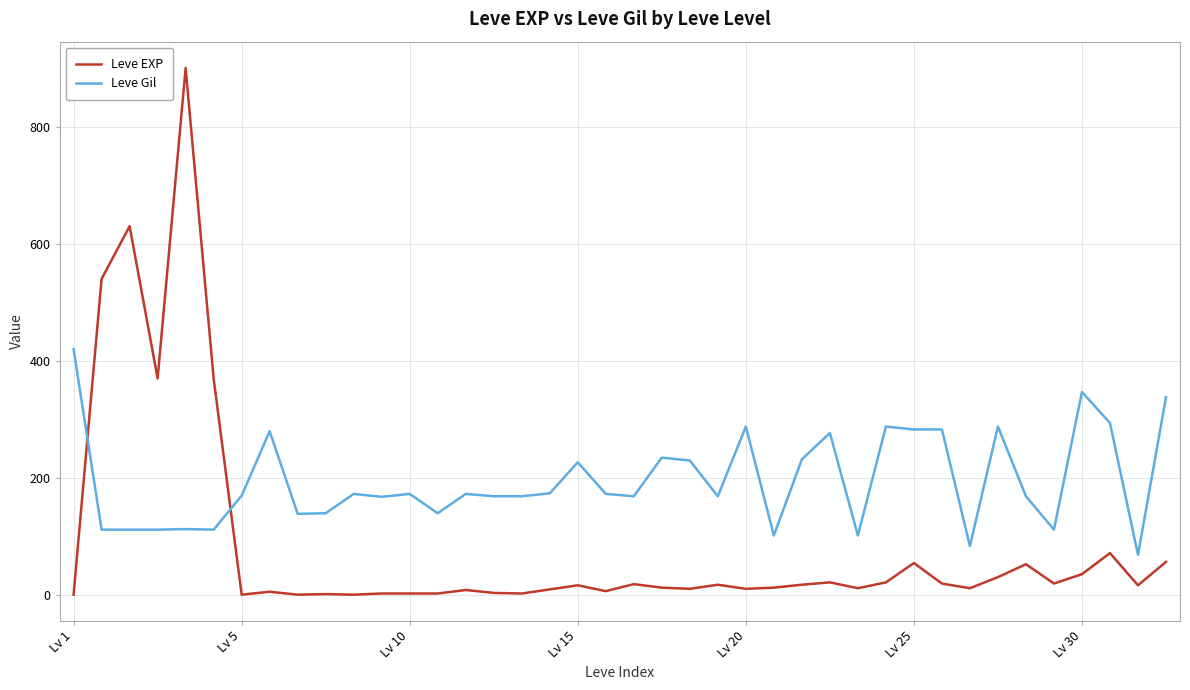

True or false: Leve Gil has more than 0 points higher than both neighbors.

True